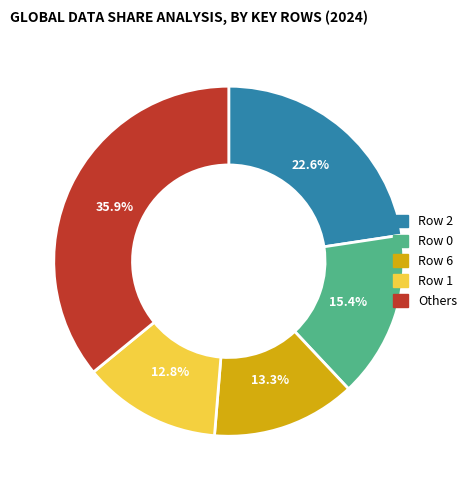

Between Row 2 and Others, which is larger?

Others